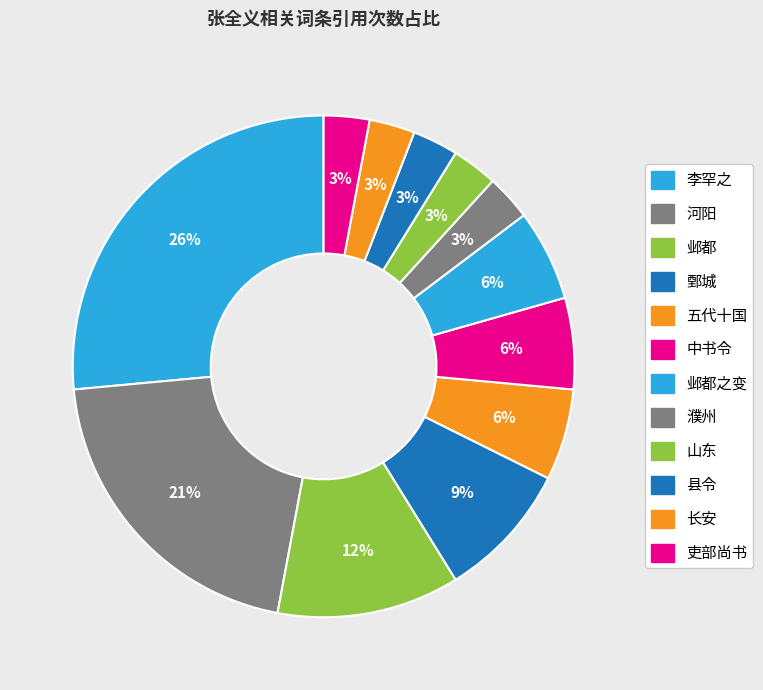

True or false: 李罕之 accounts for 35% of the total.

False